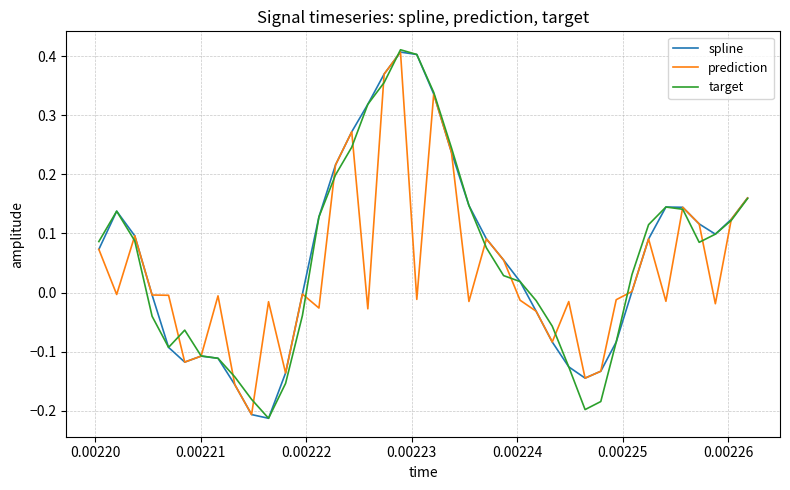

Between which two adjacent categories do prediction and target first intersect?

0.00220 and 0.00221